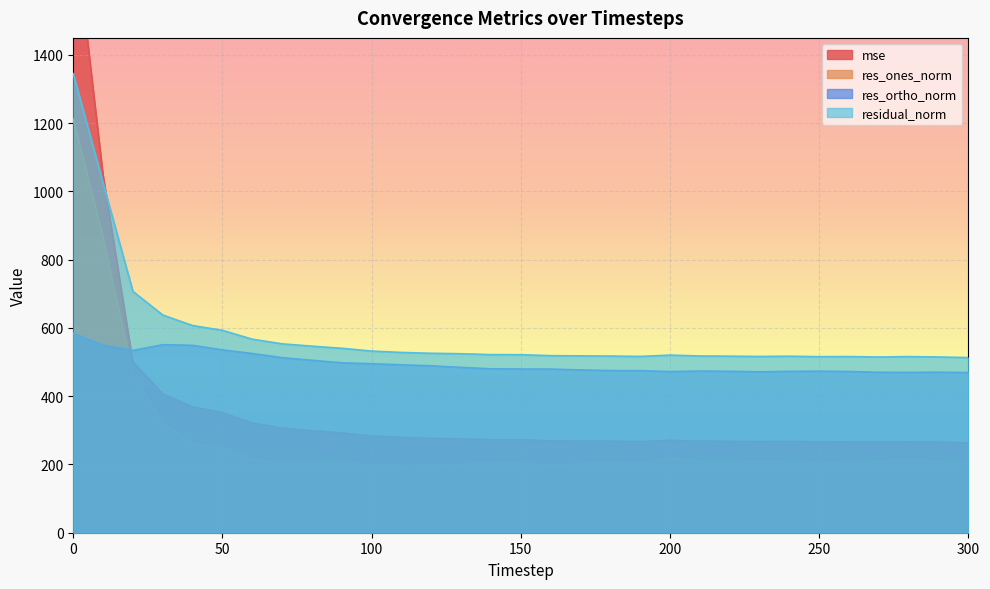

True or false: res_ones_norm and residual_norm intersect in this chart.

False